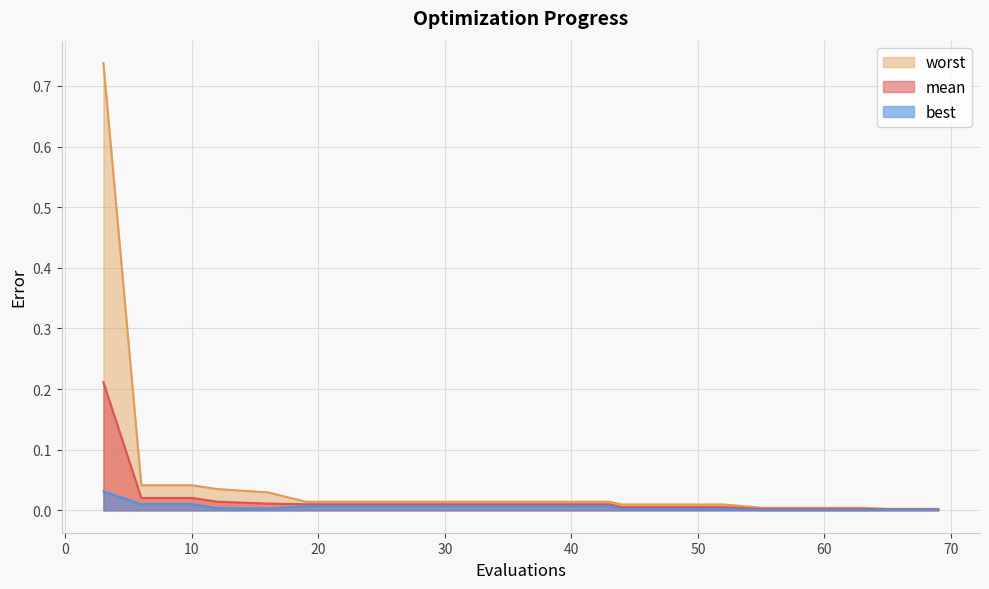

Reading right to left, what are all the values shown in this chart?

mean: 0.0	0.0	0.0	0.0	0.0	0.0	0.0	0.0	0.0	0.0	0.0	0.0	0.0	0.0	0.0	0.0	0.0	0.0	0.0	0.2
best: 0.0	0.0	0.0	0.0	0.0	0.0	0.0	0.0	0.0	0.0	0.0	0.0	0.0	0.0	0.0	0.0	0.0	0.0	0.0	0.0
worst: 0.0	0.0	0.0	0.0	0.0	0.0	0.0	0.0	0.0	0.0	0.0	0.0	0.0	0.0	0.0	0.0	0.0	0.0	0.0	0.7